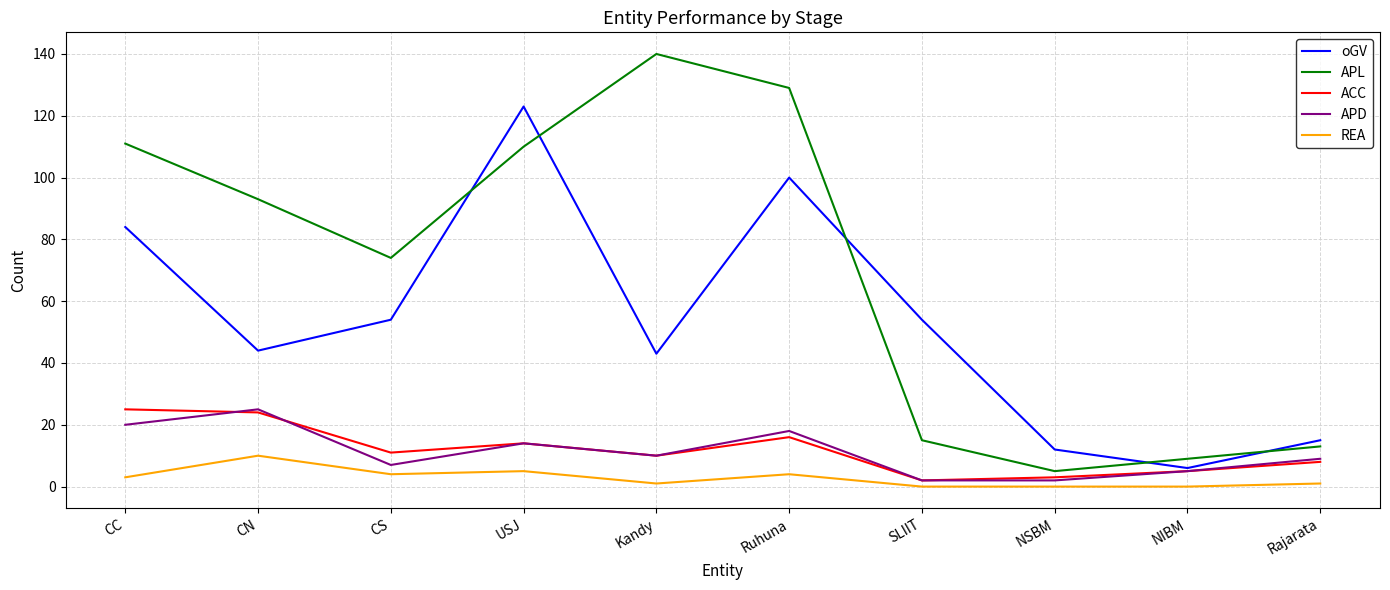

Is the value of APD at CS greater than the value of ACC at CS?

No